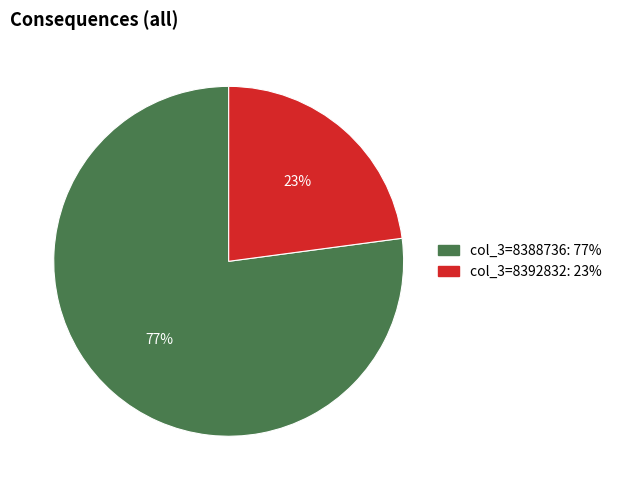

Is there any slice that represents more than half of the pie?

Yes